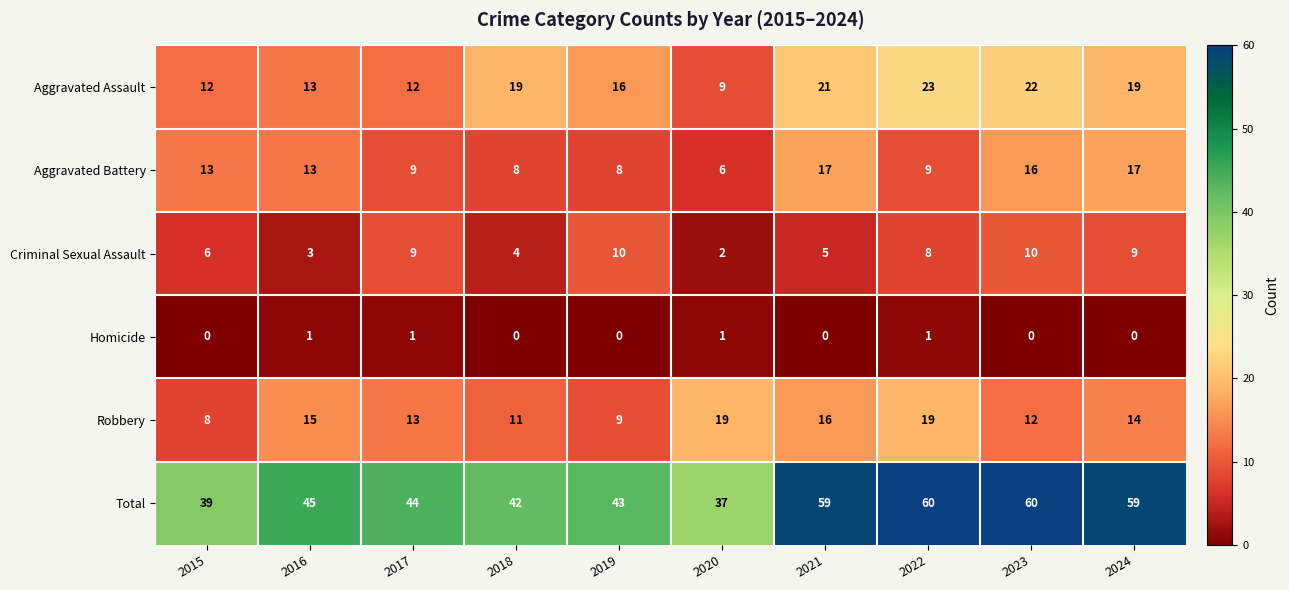

Count the number of categories in the chart.

10